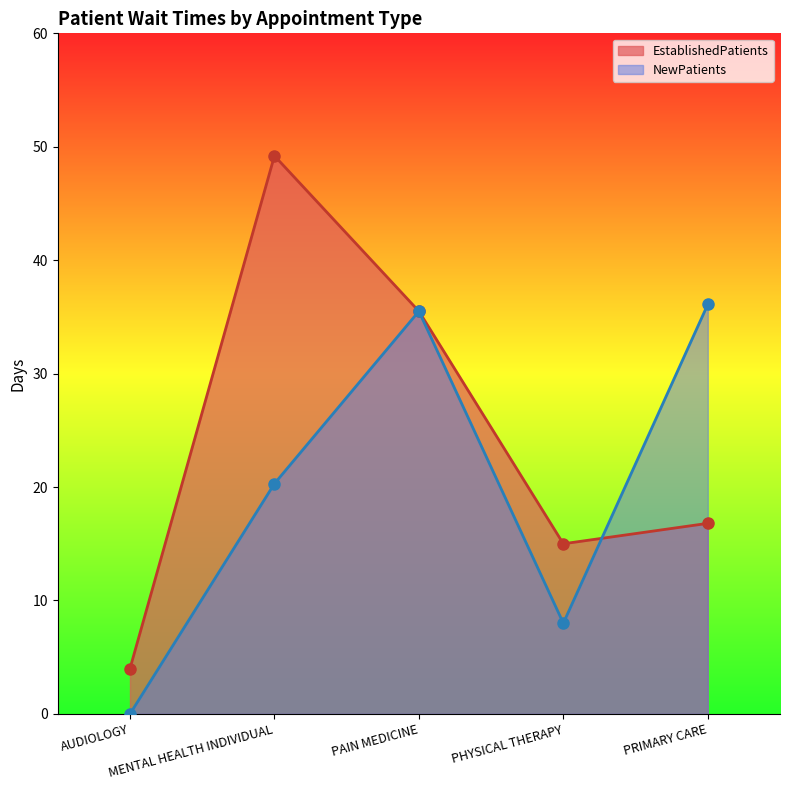

List the labels in order of EstablishedPatients value, largest first.

MENTAL HEALTH INDIVIDUAL, PAIN MEDICINE, PRIMARY CARE, PHYSICAL THERAPY, AUDIOLOGY